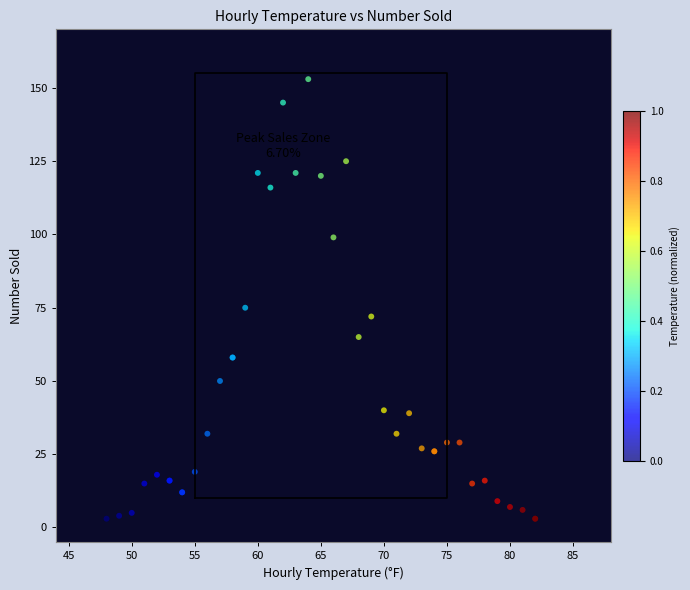

What Y value in the scatter plot is closest to 78?

75